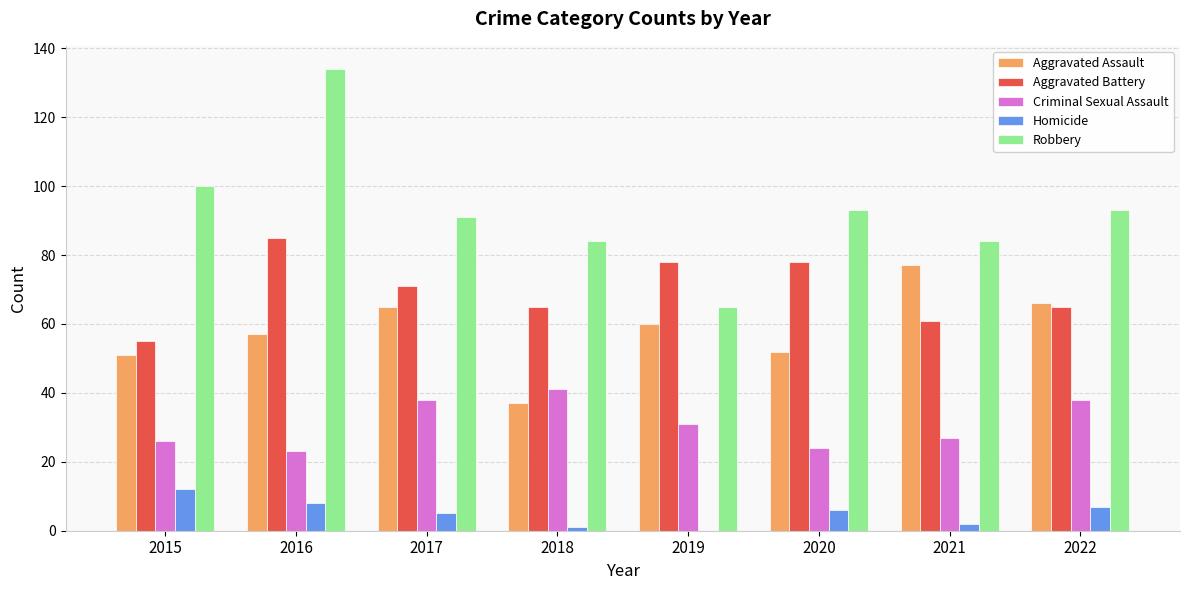

How many categories are shown in the chart?

8